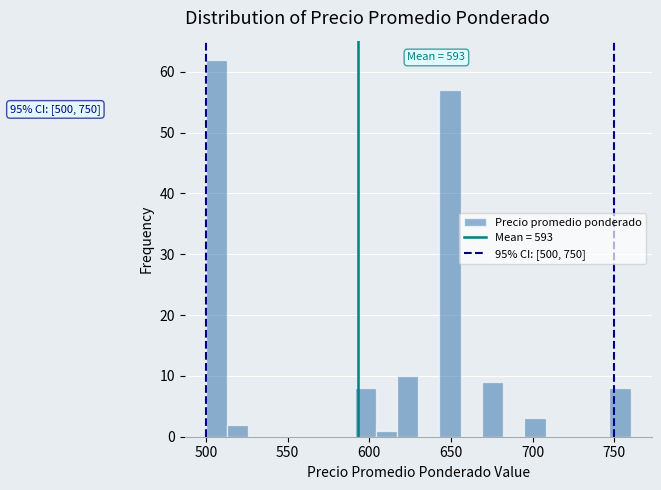

Read against the x-axis, roughly where is the centre of the tallest bar?

505